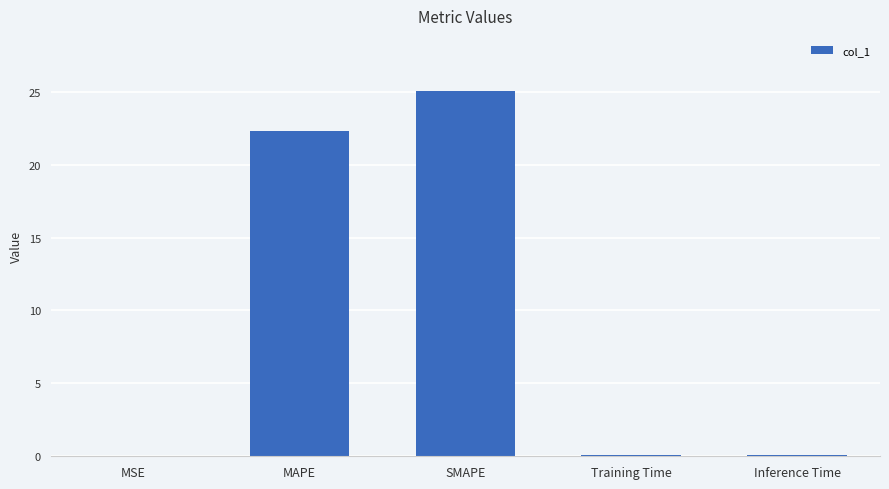

At which label is the value closest to 12?

MAPE